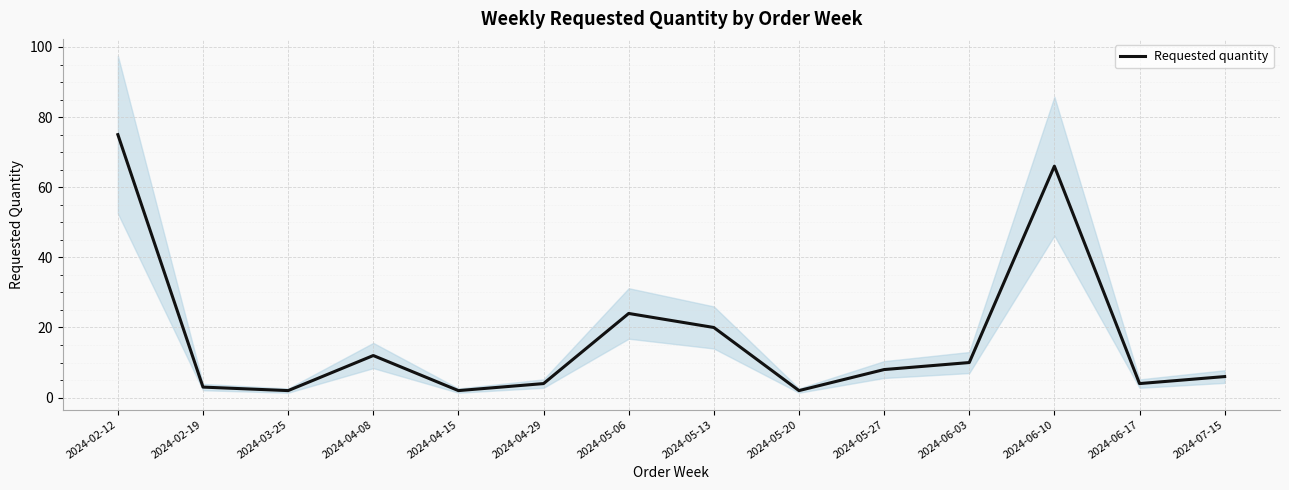

How many distinct data groups are displayed?

1